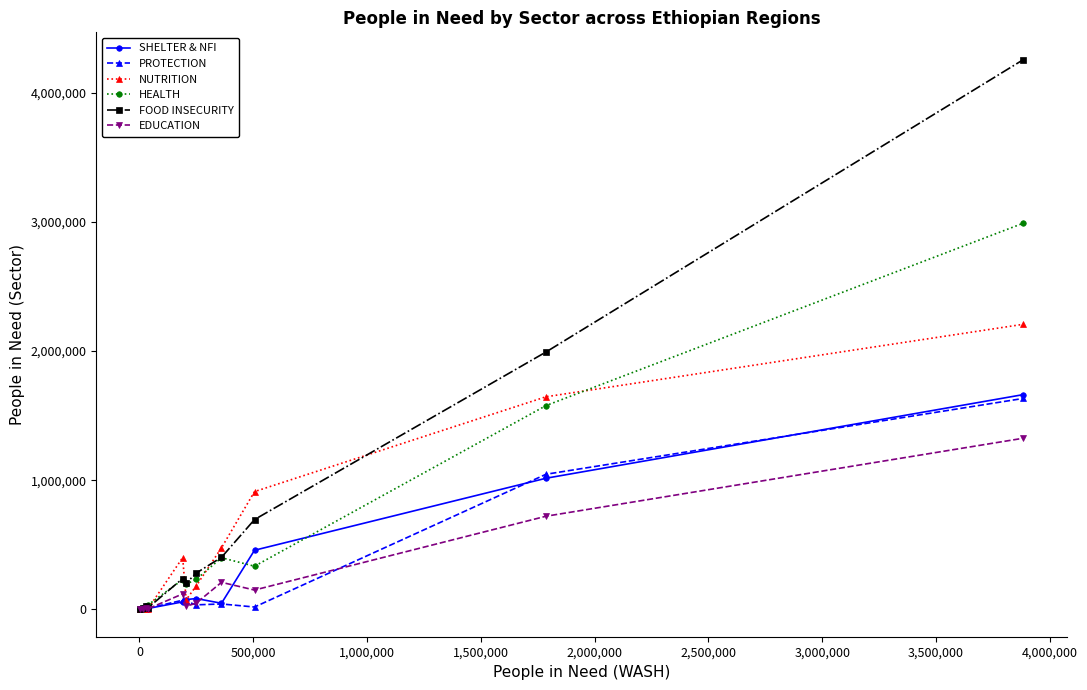

In EDUCATION, how many points are lower than both neighbors (excluding endpoints)?

3